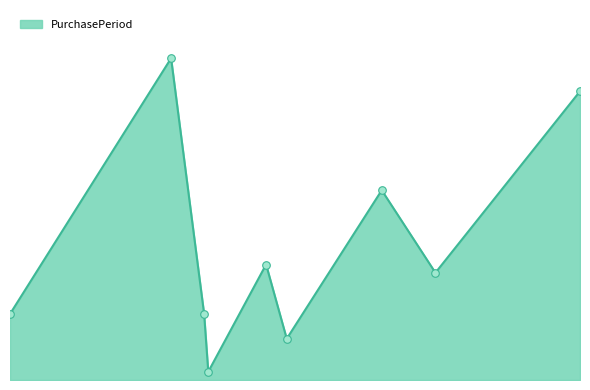

Is this an area chart (filled region under the line)?

Yes